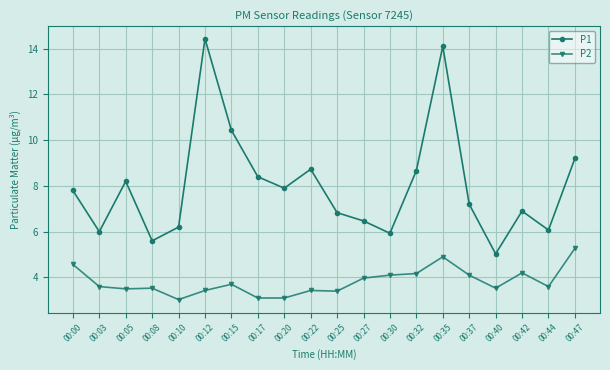

Rank the series by their maximum value, from lowest to highest.

P2, P1